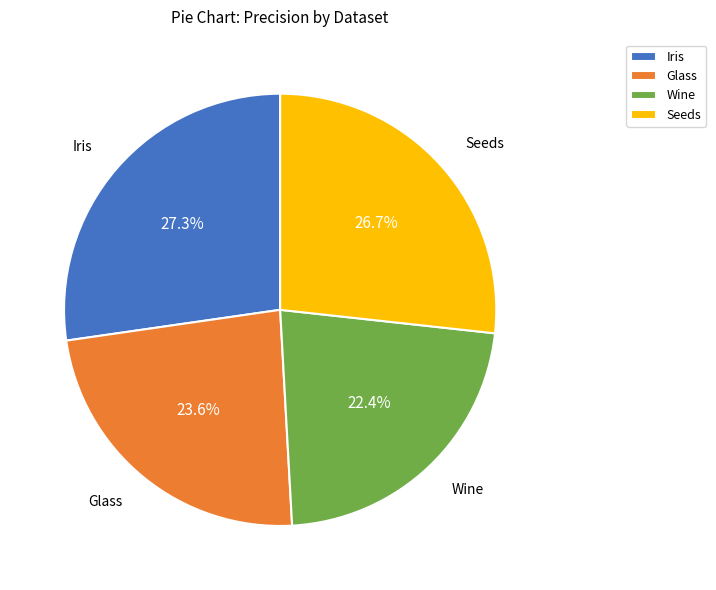

Rank the categories by value from lowest to highest.

Wine, Glass, Seeds, Iris